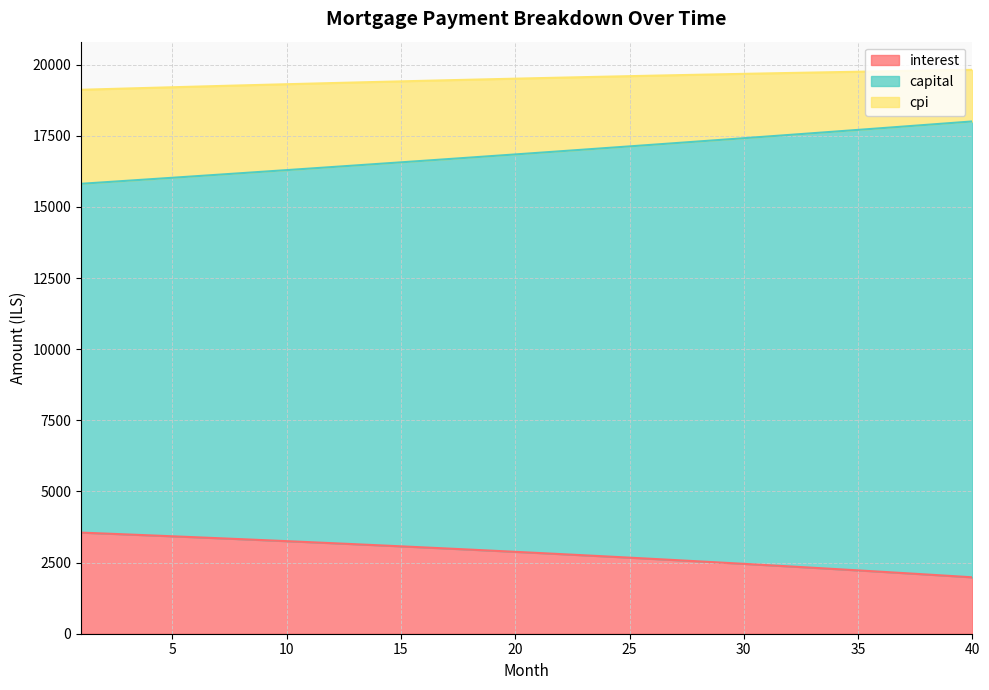

What is the total value across all series at 5?

19204.5